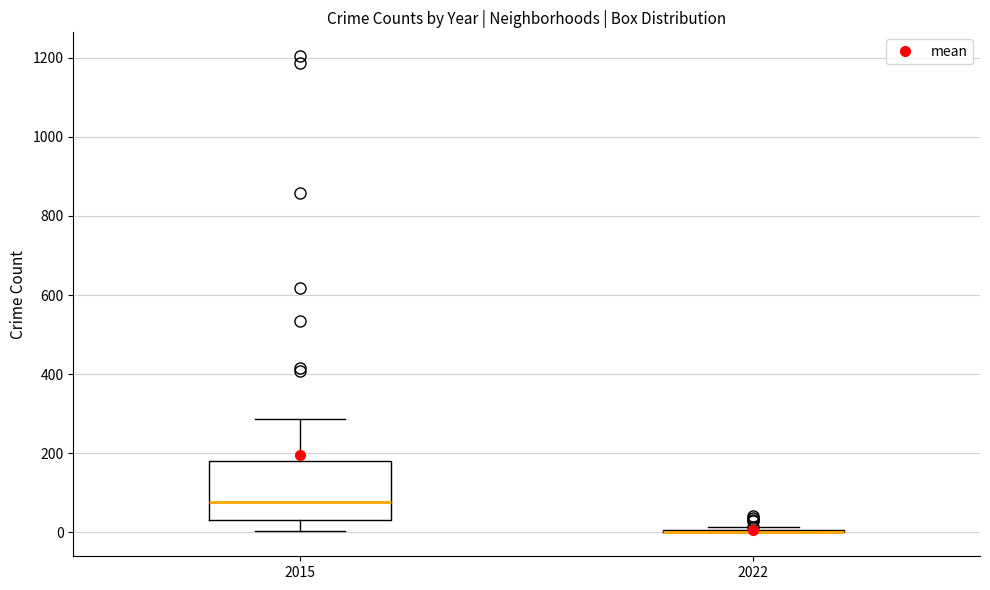

Which box is the tallest, from its lower edge to its upper edge?

2015